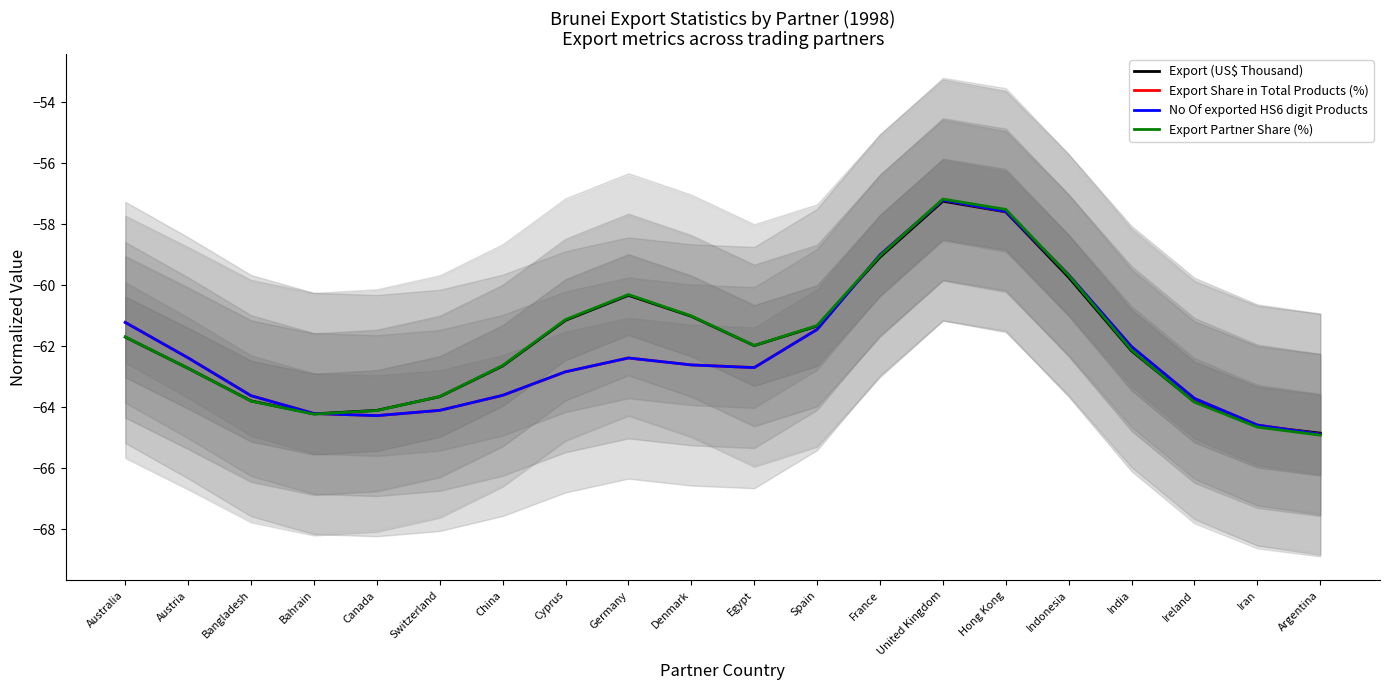

At which label does Export Partner Share (%) first exceed -61?

Germany